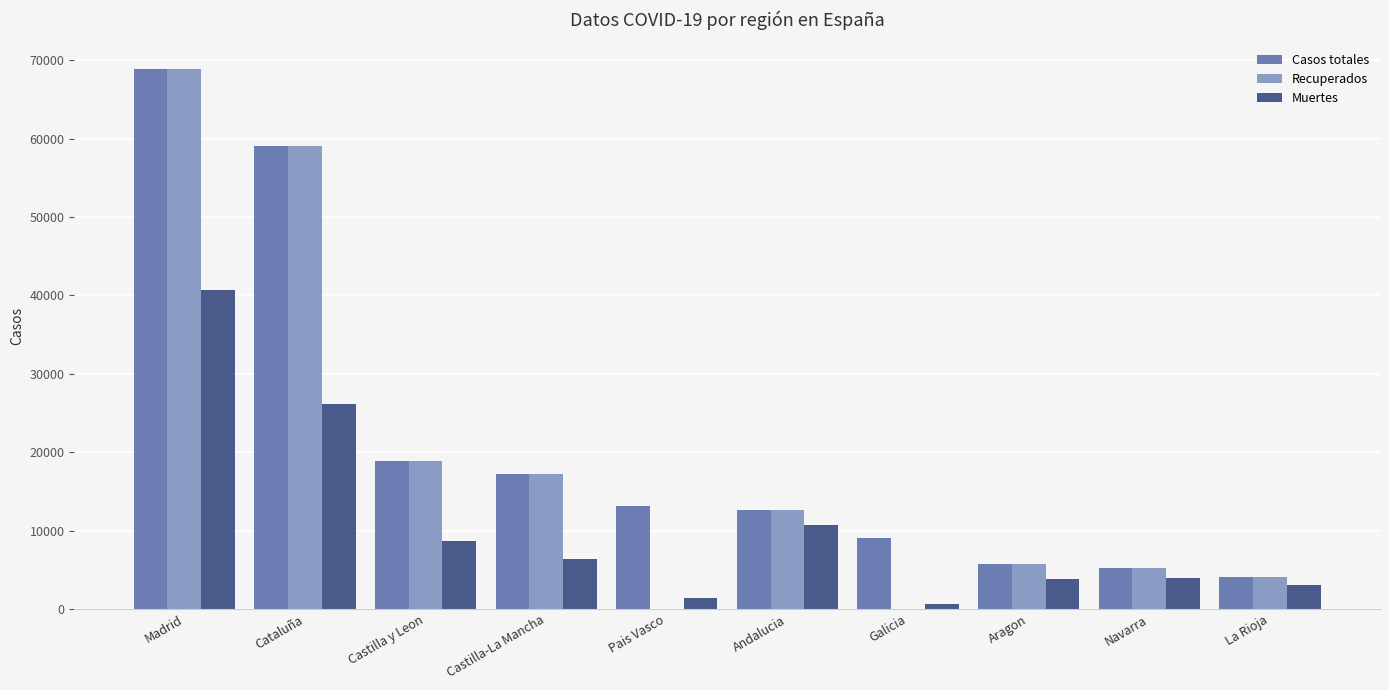

What are all the series names shown in the legend?

Casos totales, Recuperados, Muertes